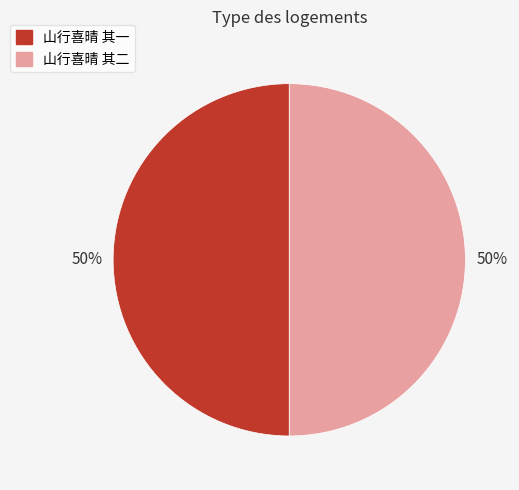

To the nearest percent, what percentage of the pie is 山行喜晴 其一?

50%